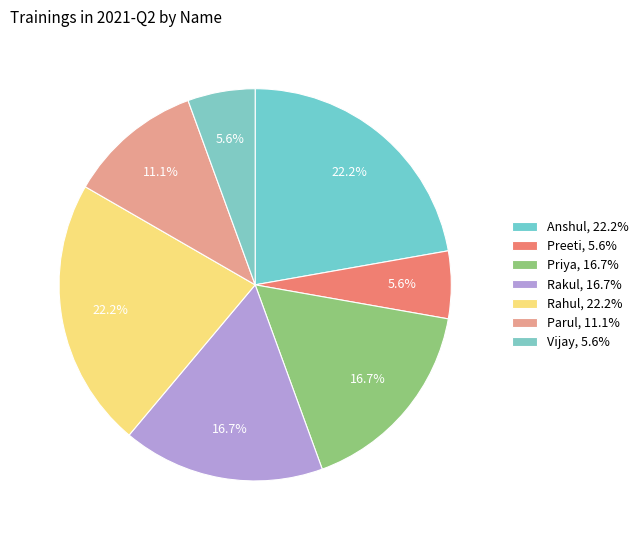

How many segments does this pie chart have?

7